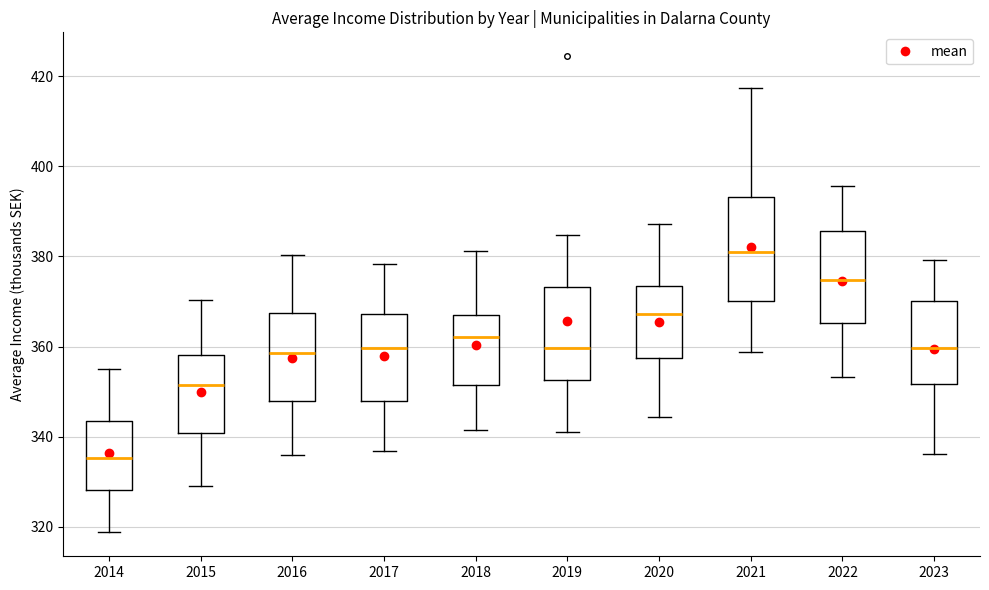

Reading left to right, read every box against the y-axis: the position of its median line, the range the box covers, and the ends of its whiskers. The values are not printed on the chart, so give them approximately, as read against the axis.

2014: median 336, box 328 to 344, whiskers 318 to 356
2015: median 352, box 340 to 358, whiskers 330 to 370
2016: median 358, box 348 to 368, whiskers 336 to 380
2017: median 360, box 348 to 368, whiskers 336 to 378
2018: median 362, box 352 to 368, whiskers 342 to 382
2019: median 360, box 352 to 374, whiskers 342 to 384
2020: median 368, box 358 to 374, whiskers 344 to 388
2021: median 382, box 370 to 394, whiskers 358 to 418
2022: median 374, box 366 to 386, whiskers 354 to 396
2023: median 360, box 352 to 370, whiskers 336 to 380